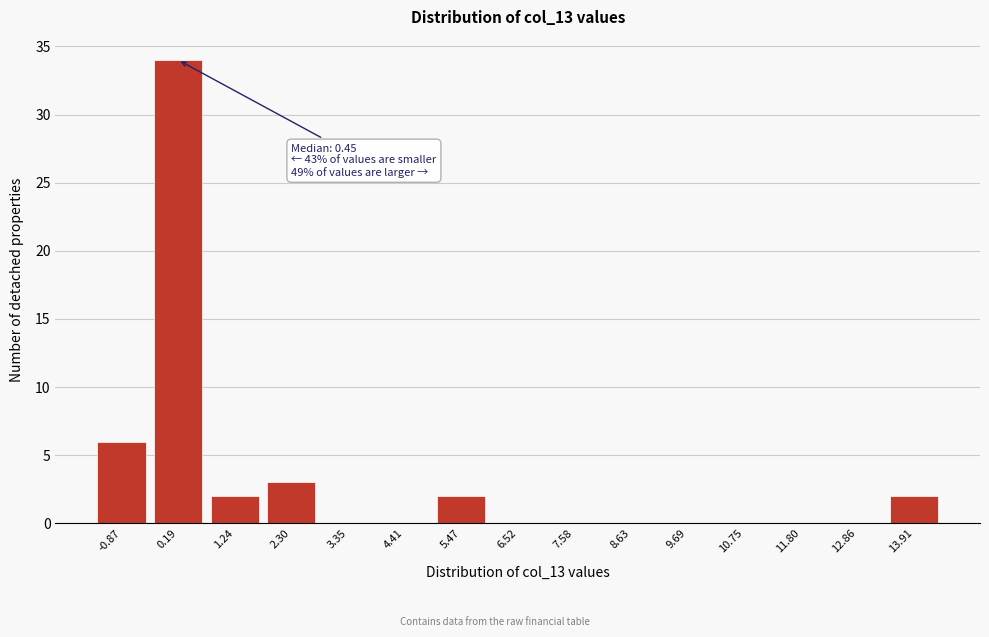

Reading right to left, list all the values displayed in this chart.

13.91=2	12.86=0	11.80=0	10.75=0	9.69=0	8.63=0	7.58=0	6.52=0	5.47=2	4.41=0	3.35=0	2.30=3	1.24=2	0.19=34	-0.87=6